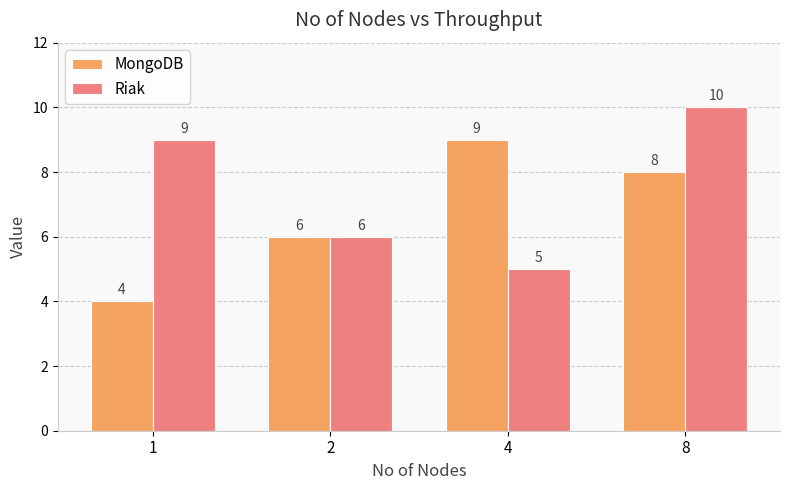

At which category is the sum across all series the highest?

8